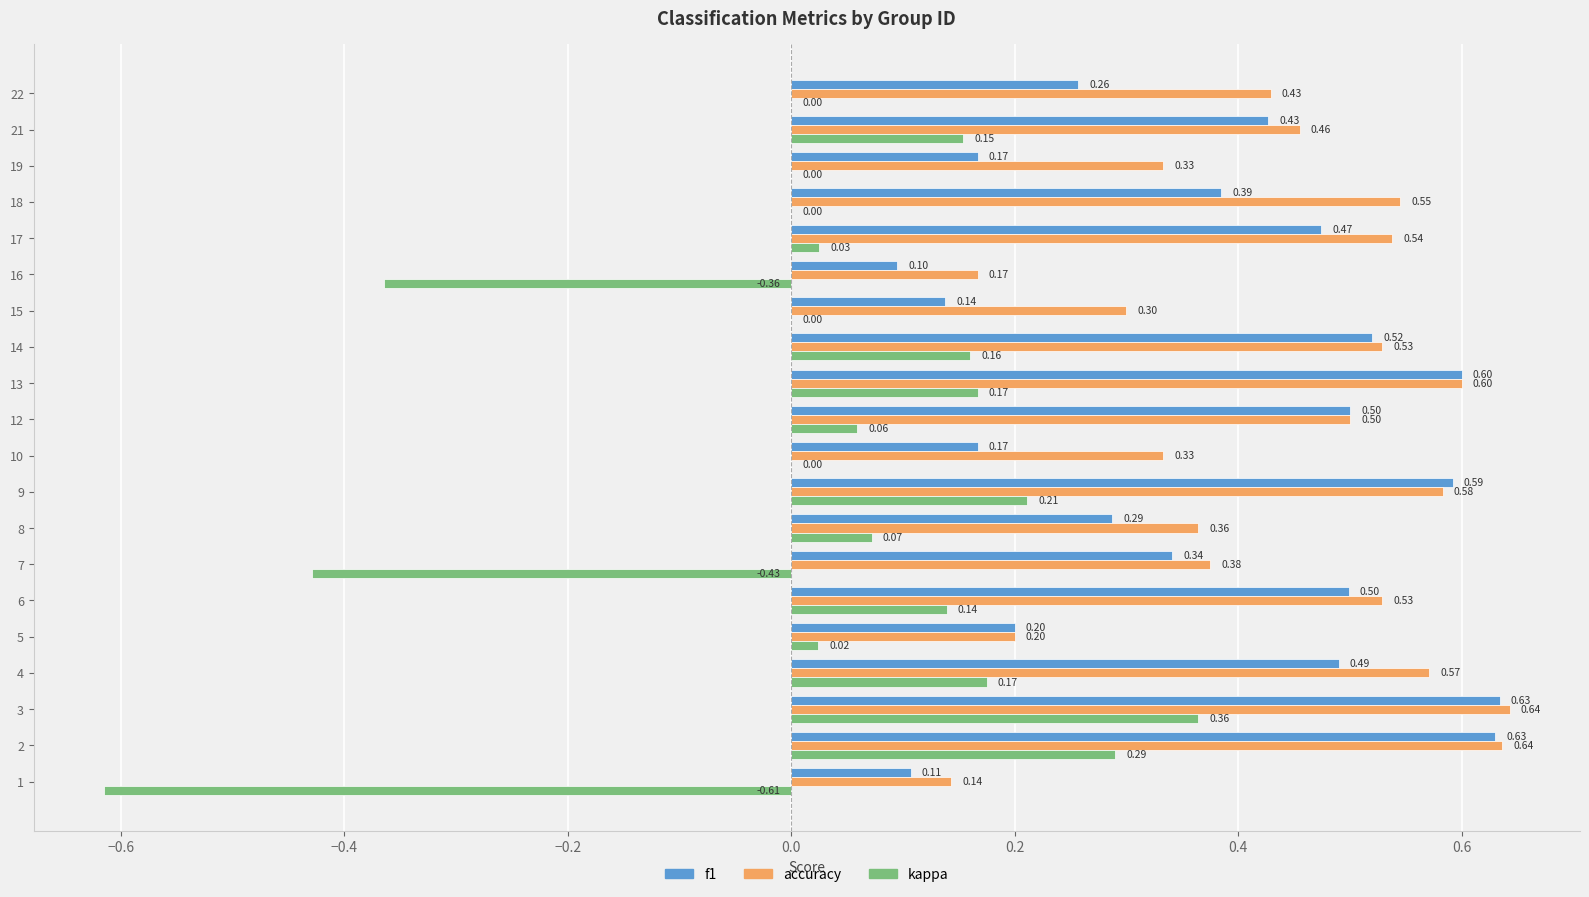

Which category has the highest value in the accuracy series?

3